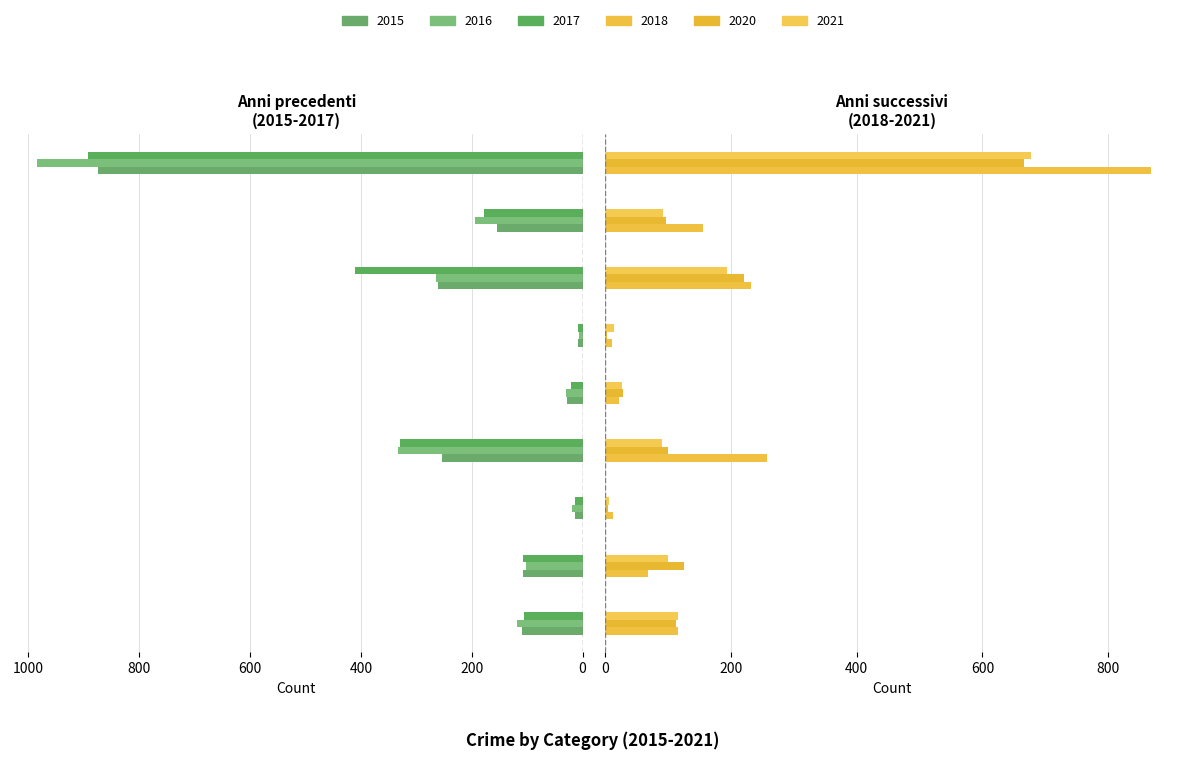

Rank the series by their maximum value, from highest to lowest.

2016, 2017, 2015, 2018, 2021, 2020